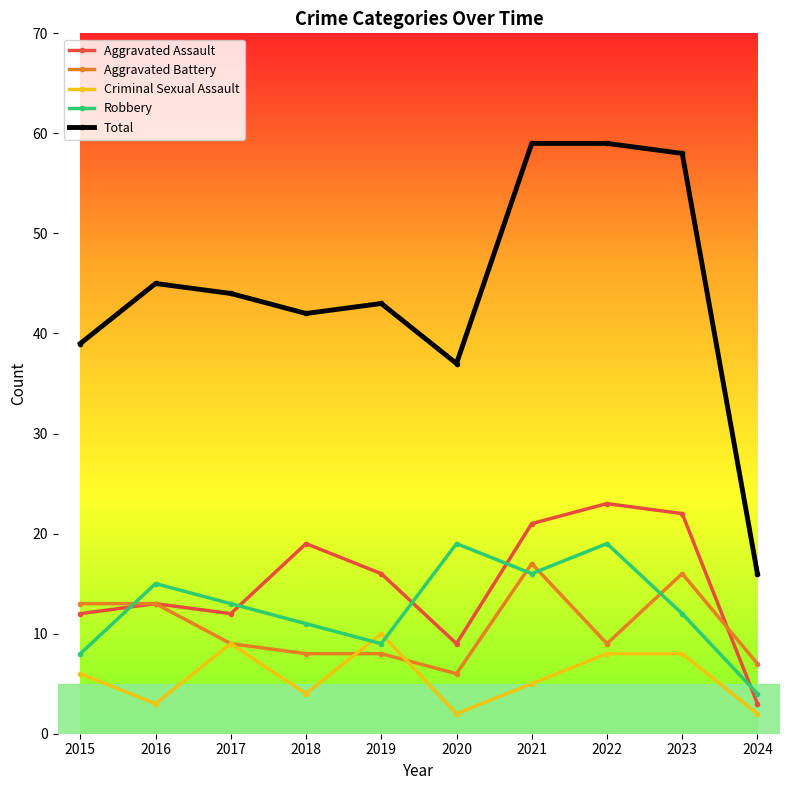

Reading left to right, extract all data points from this chart.

Aggravated Assault: 2015=12	2016=13	2017=12	2018=19	2019=16	2020=9	2021=21	2022=23	2023=22	2024=3
Aggravated Battery: 2015=13	2016=13	2017=9	2018=8	2019=8	2020=6	2021=17	2022=9	2023=16	2024=7
Criminal Sexual Assault: 2015=6	2016=3	2017=9	2018=4	2019=10	2020=2	2021=5	2022=8	2023=8	2024=2
Robbery: 2015=8	2016=15	2017=13	2018=11	2019=9	2020=19	2021=16	2022=19	2023=12	2024=4
Total: 2015=39	2016=45	2017=44	2018=42	2019=43	2020=37	2021=59	2022=59	2023=58	2024=16